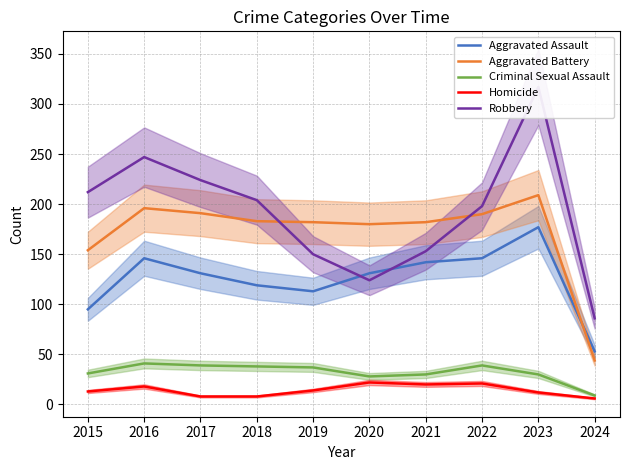

At which category does Aggravated Assault reach its first local valley?

2019